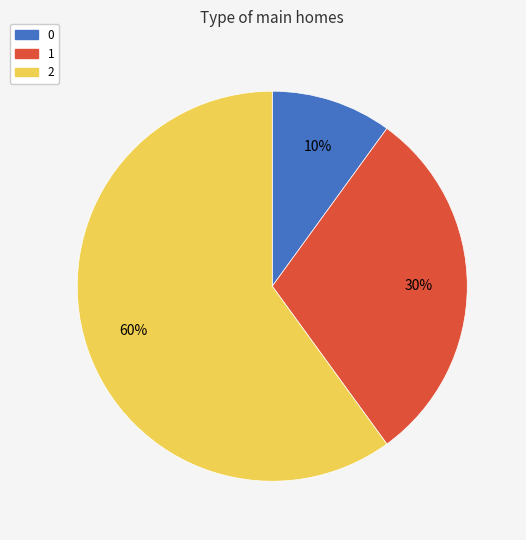

To the nearest percent, what is the average slice percentage?

33%